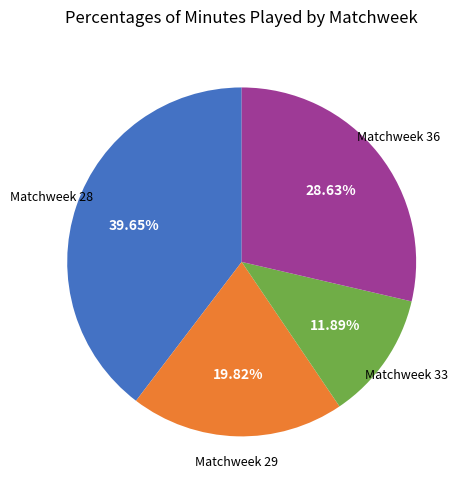

Does any single category account for the majority?

No